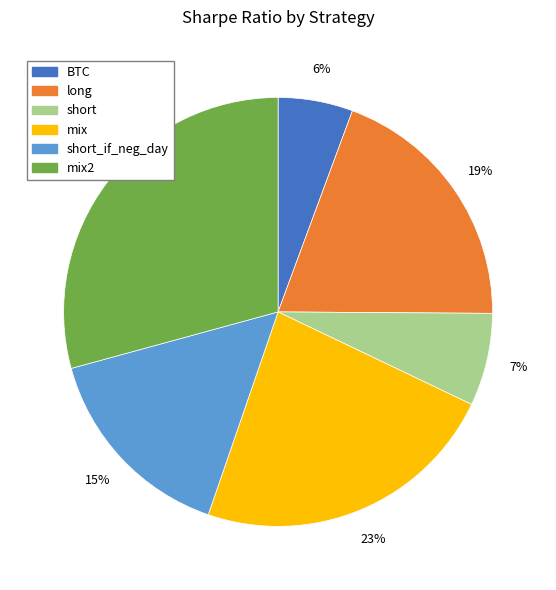

To the nearest percent, what portion does mix represent?

23%